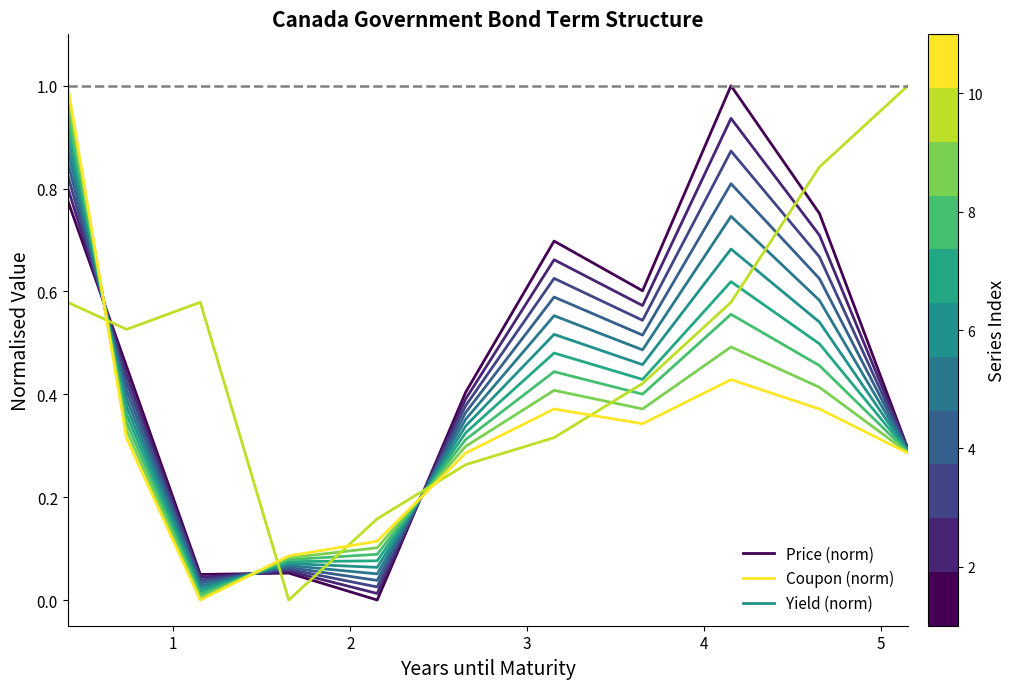

How many intersections are there between Coupon and Price?

3